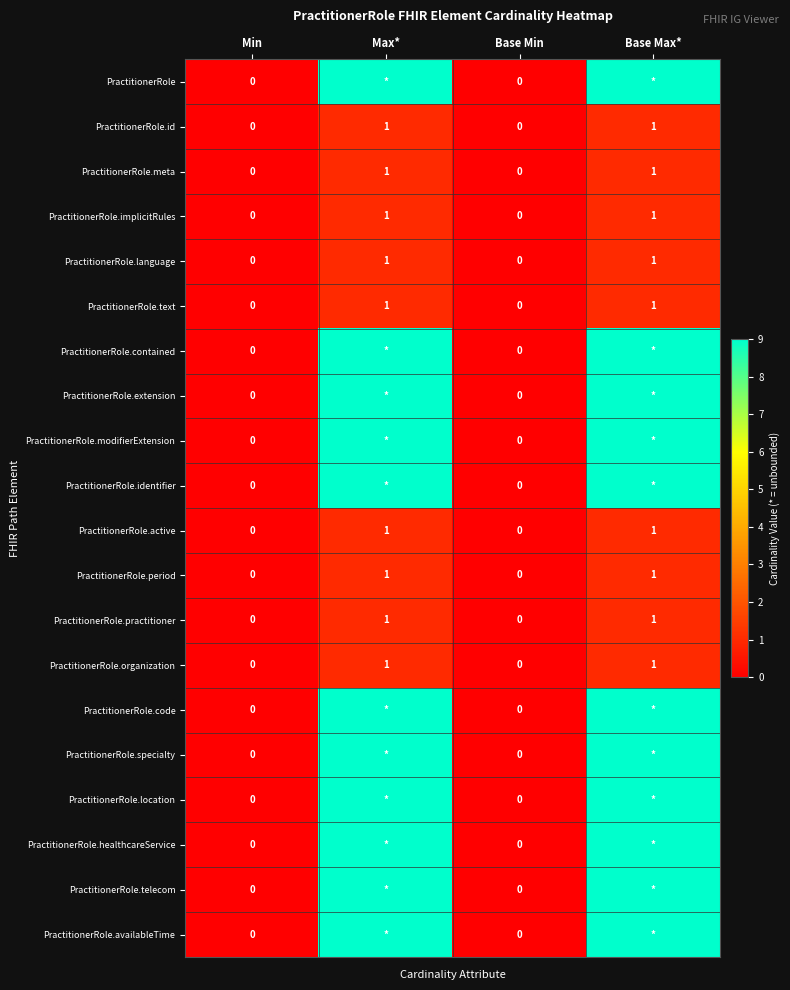

How many PractitionerRole.organization values are between 0 and 1?

4